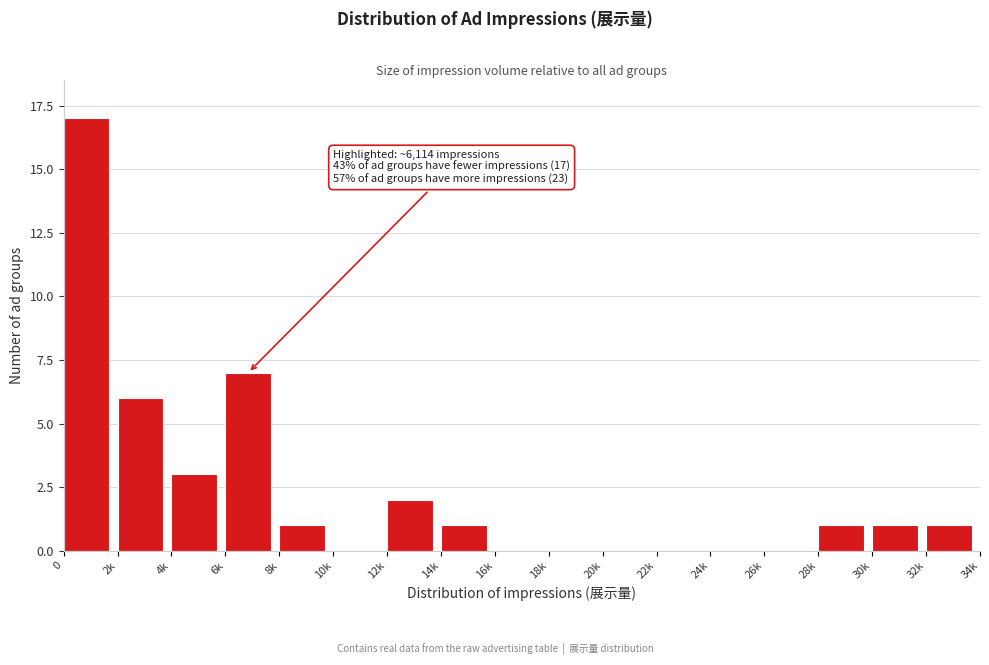

Reading left to right, list all the values displayed in this chart.

0=17	2k=6	4k=3	6k=7	8k=1	10k=0	12k=2	14k=1	16k=0	18k=0	20k=0	22k=0	24k=0	26k=0	28k=1	30k=1	32k=1